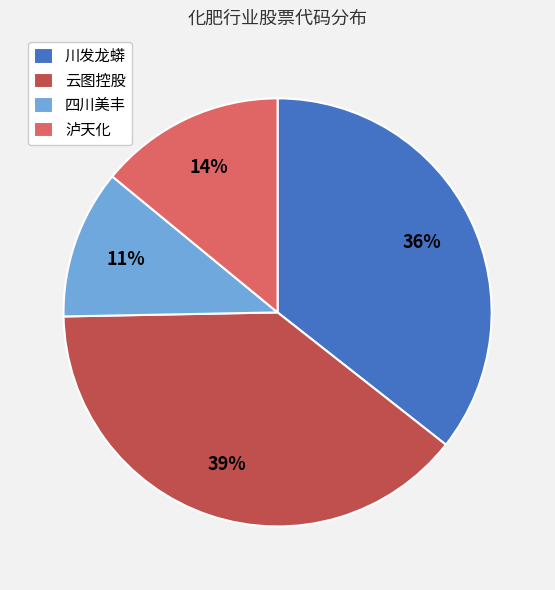

Which category has the smallest portion of the pie?

四川美丰